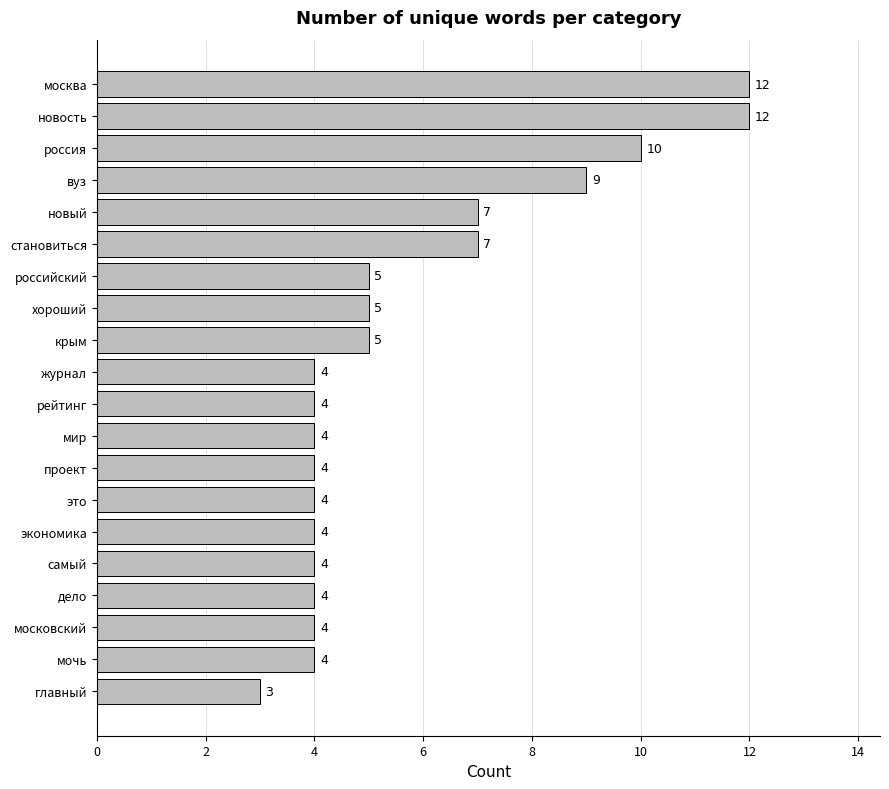

True or false: the data shows 12 at новость.

True